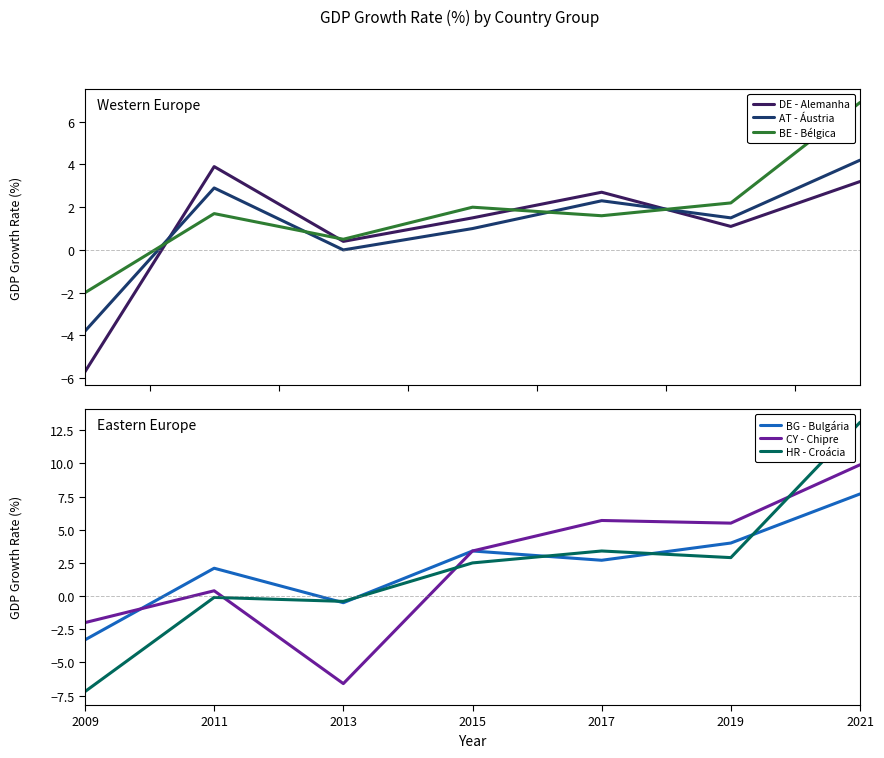

Where is HR - Croácia nearest to the value 2?

2015